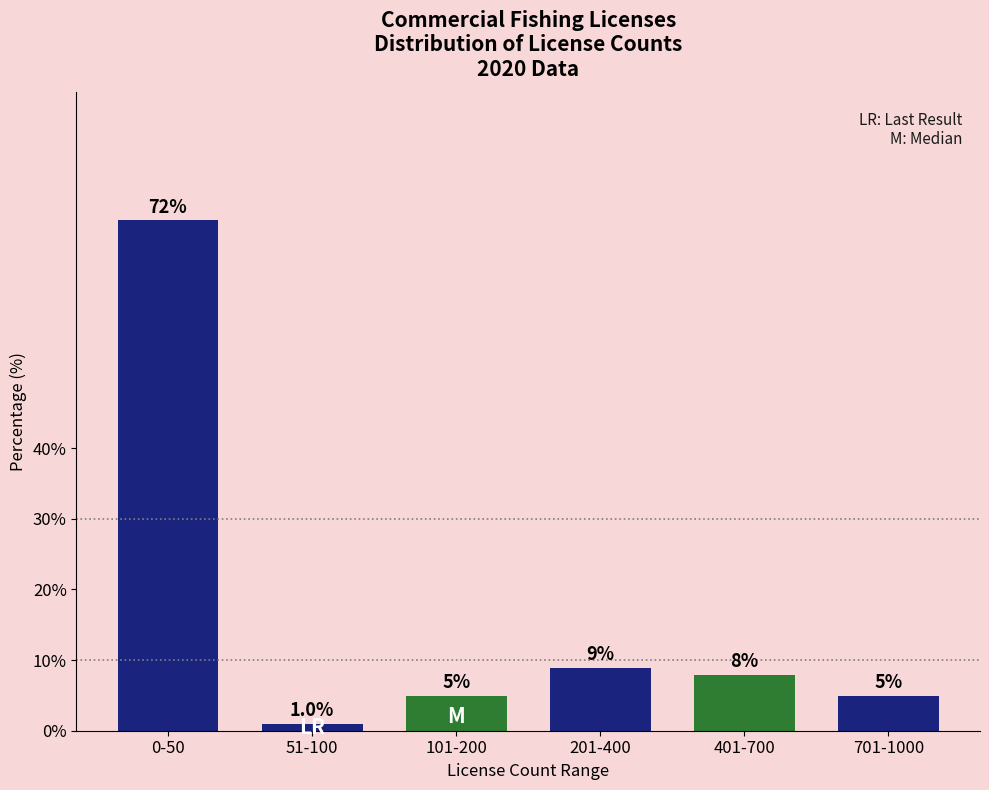

Reading right to left, what are all the values shown in this chart?

701-1000=5.0	401-700=7.9	201-400=8.9	101-200=5.0	51-100=1.0	0-50=72.3